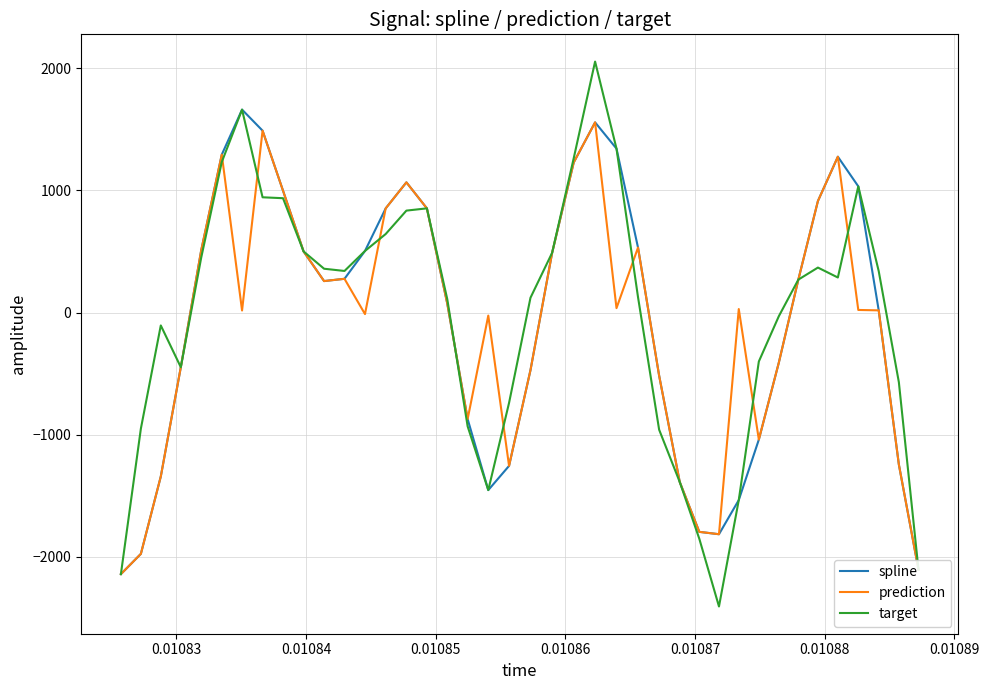

What are all the series names shown in the legend?

spline, prediction, target